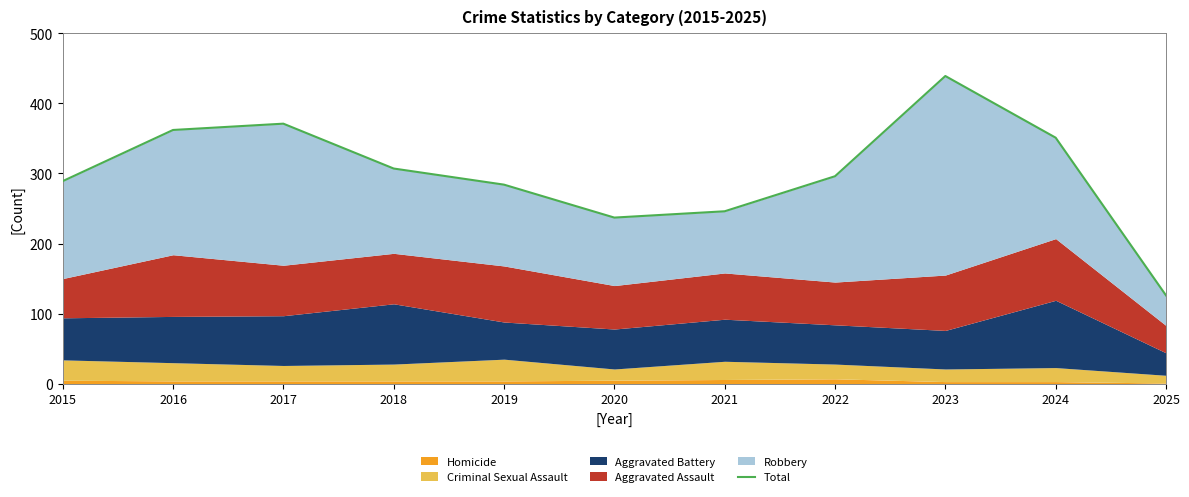

Approximately how many times larger is the value at 2017 compared to 2022?

1.3